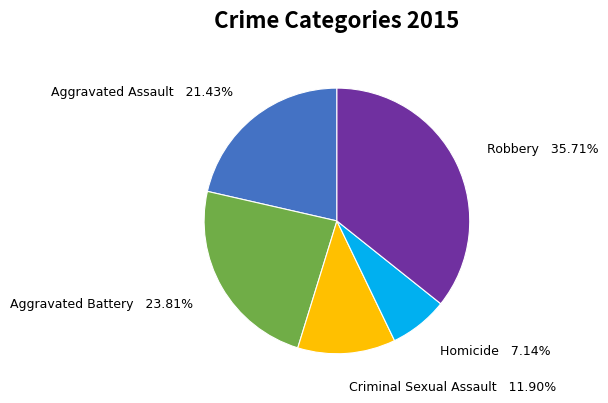

Which has a higher value, Homicide or Criminal Sexual Assault?

Criminal Sexual Assault